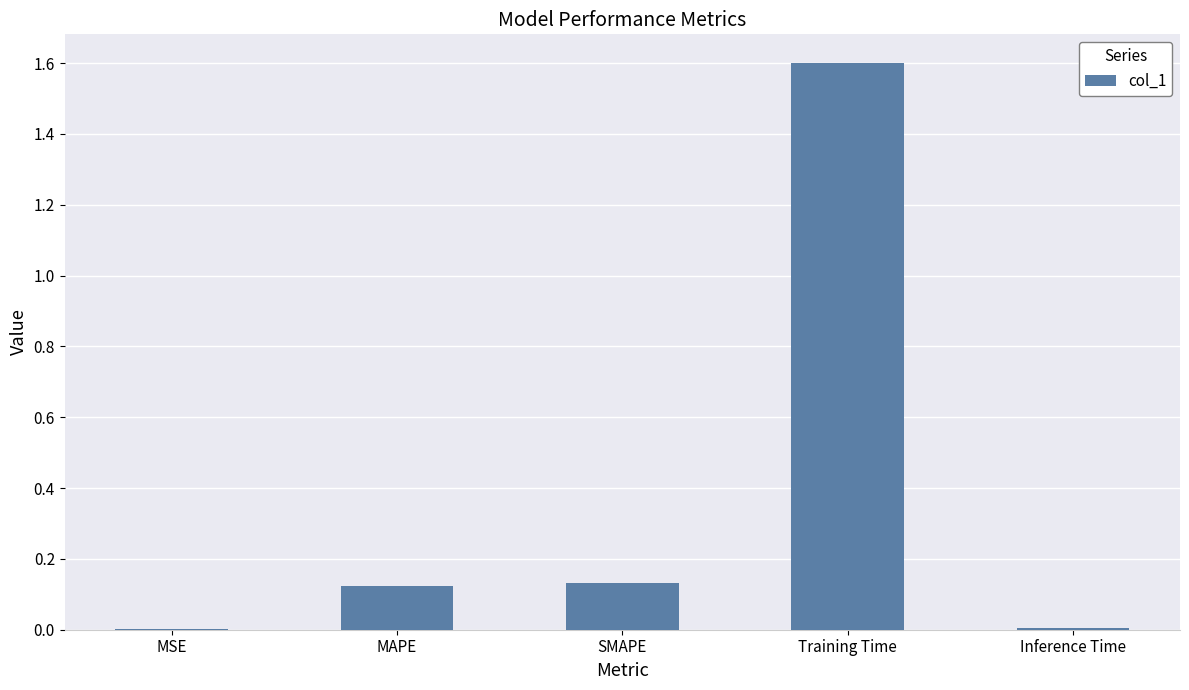

What is the sum of all values?

1.9